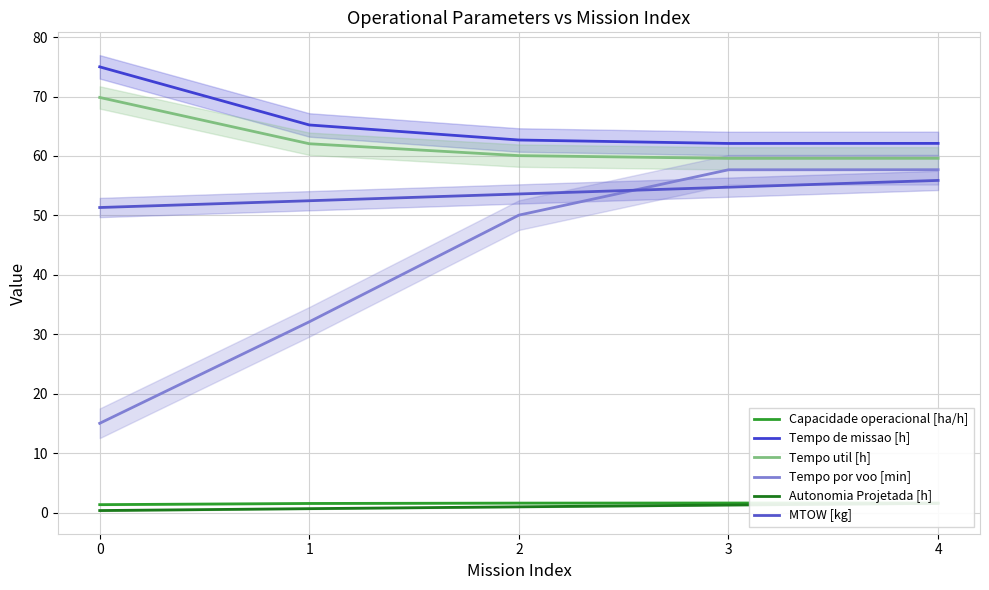

Reading left to right, list all the values displayed in this chart.

Capacidade operacional [ha/h]: 0=1.3	1=1.5	2=1.6	3=1.6	4=1.6
Tempo de missao [h]: 0=75.0	1=65.2	2=62.7	3=62.1	4=62.1
Tempo util [h]: 0=69.8	1=62.1	2=60.1	3=59.6	4=59.6
Tempo por voo [min]: 0=15.0	1=32.1	2=50.0	3=57.7	4=57.7
Autonomia Projetada [h]: 0=0.3	1=0.7	2=1.0	3=1.3	4=1.6
MTOW [kg]: 0=51.3	1=52.5	2=53.6	3=54.8	4=55.9